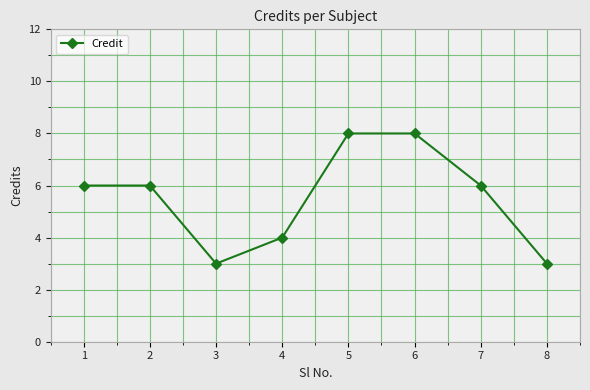

What is the value of the 1st point from the left?

6